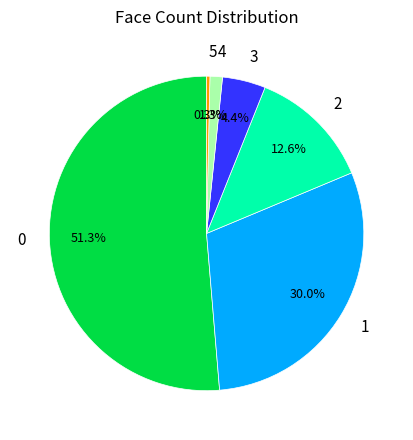

To the nearest percent, what is the difference between the largest and smallest slice percentages?

51%